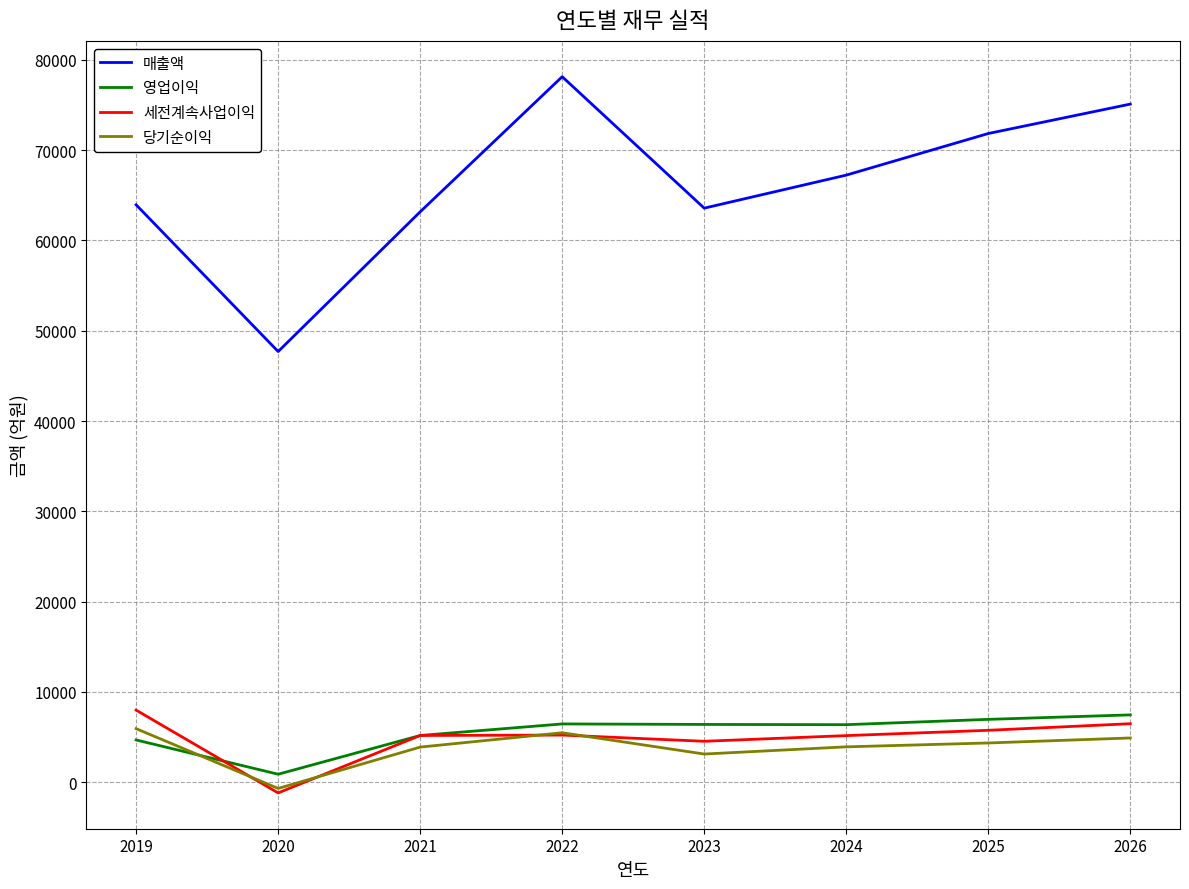

Is the value of 매출액 at 2021 greater than the value of 당기순이익 at 2020?

Yes